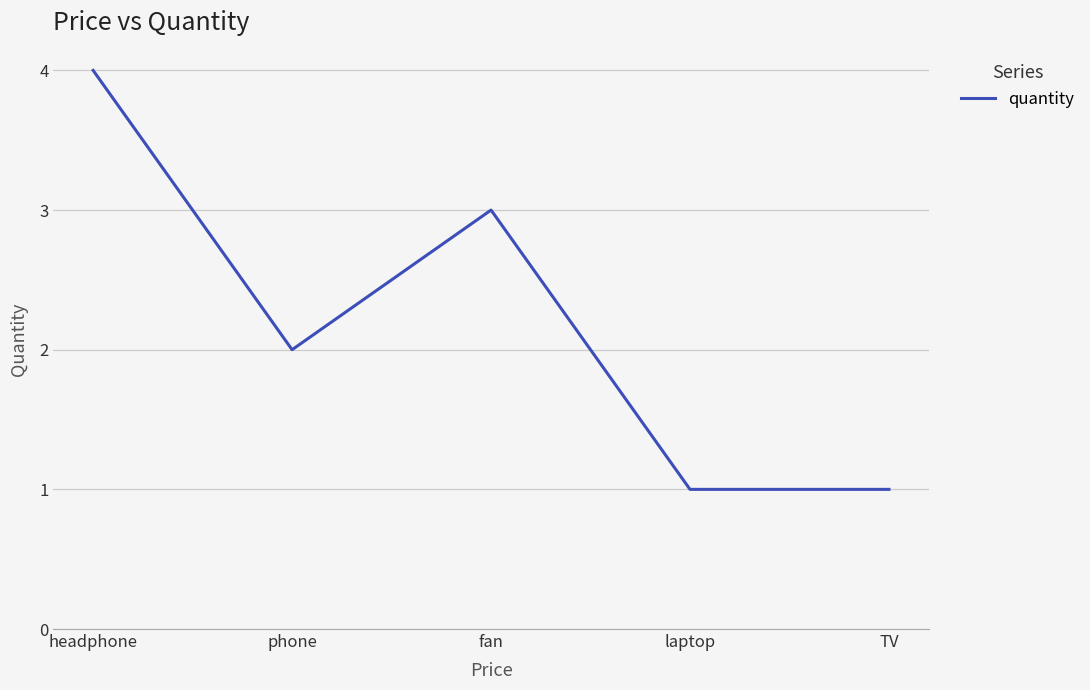

Which label corresponds to the largest value in the chart?

headphone